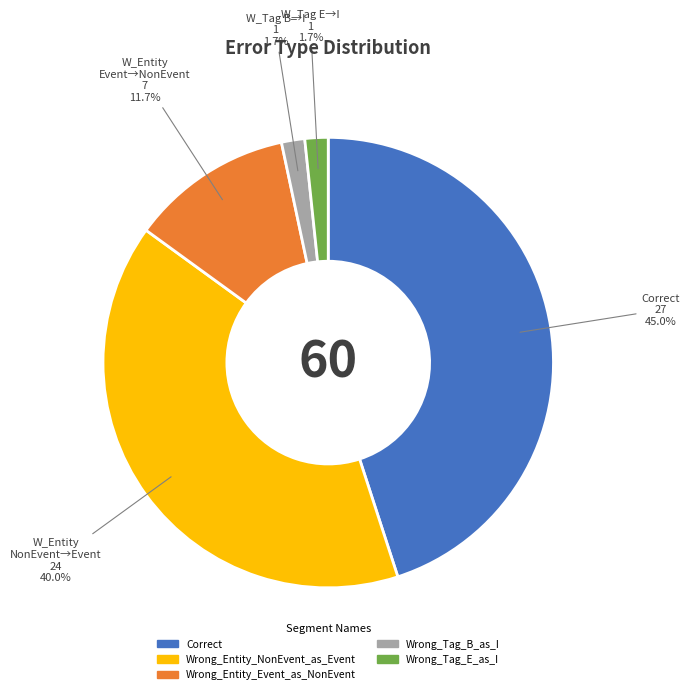

Which slice is the largest?

Correct